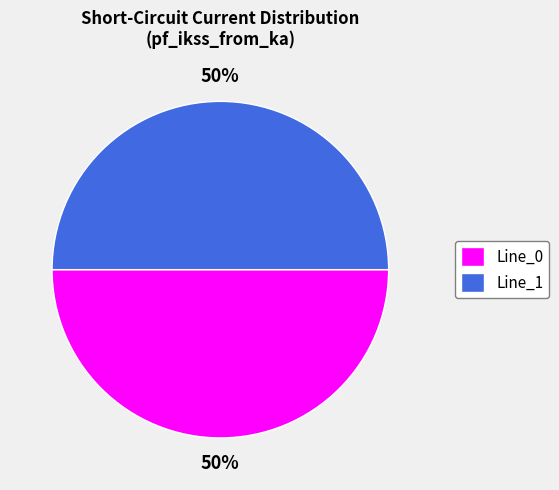

Is it true that Line_0 is 58% of the pie?

False